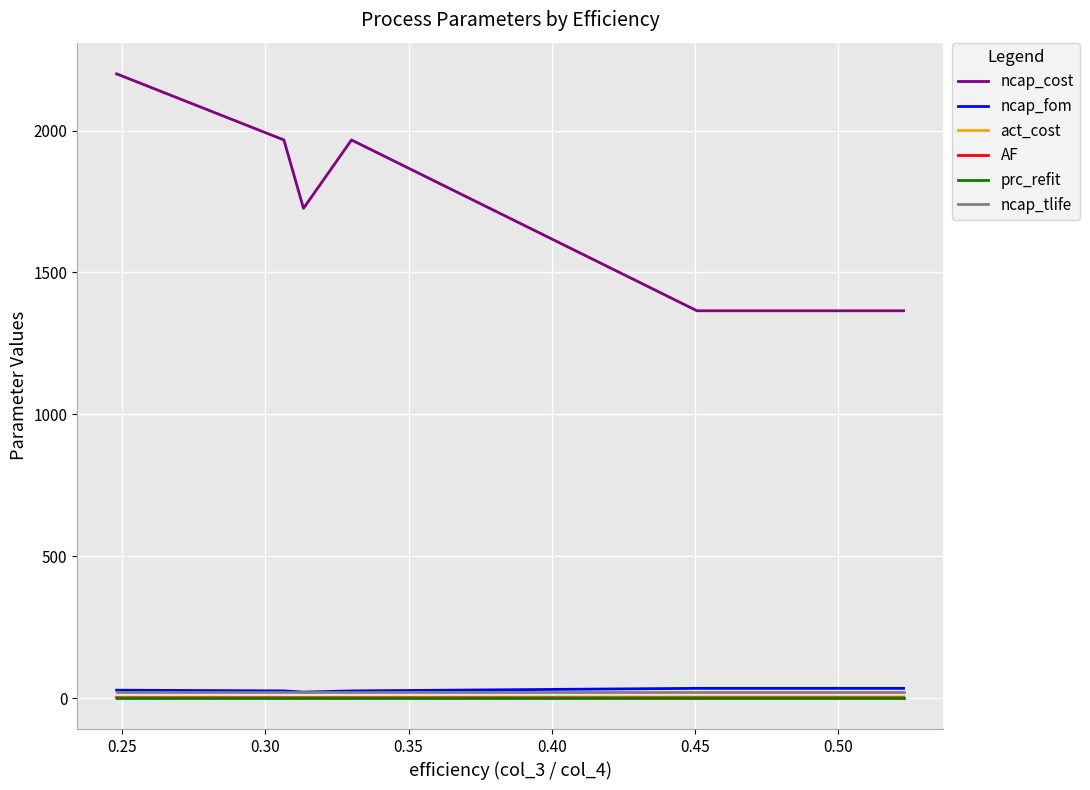

Is it true that prc_refit equals 0.4 at 18?

False